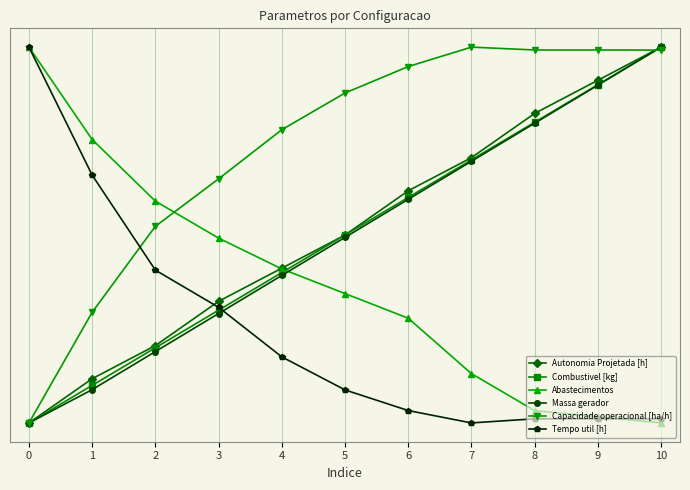

What is the difference between the Combustivel [kg] values at 5 and 8?

0.3